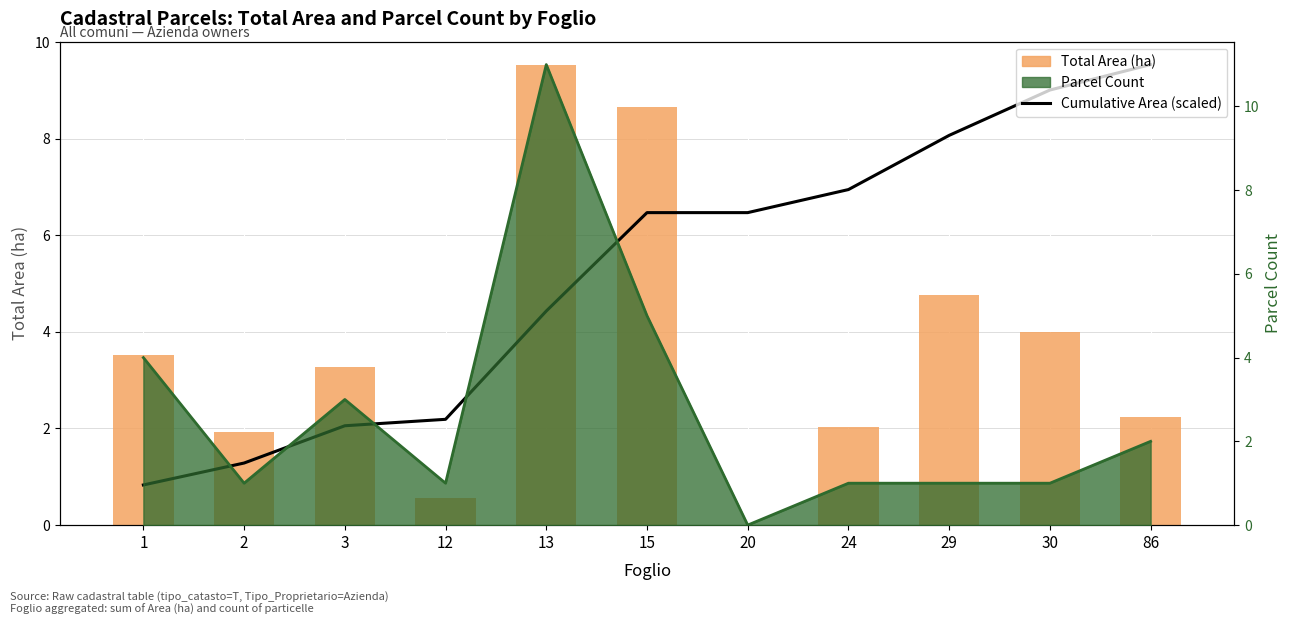

Is the value of Total Area (ha) at 2 greater than the value of Cumulative Area (scaled) at 86?

No